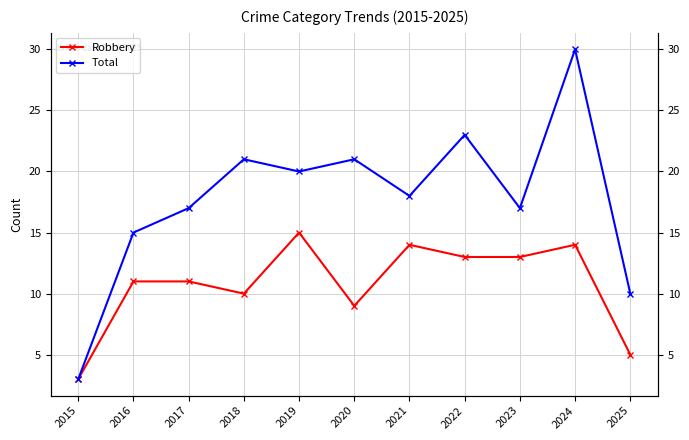

True or false: Robbery and Total intersect in this chart.

False